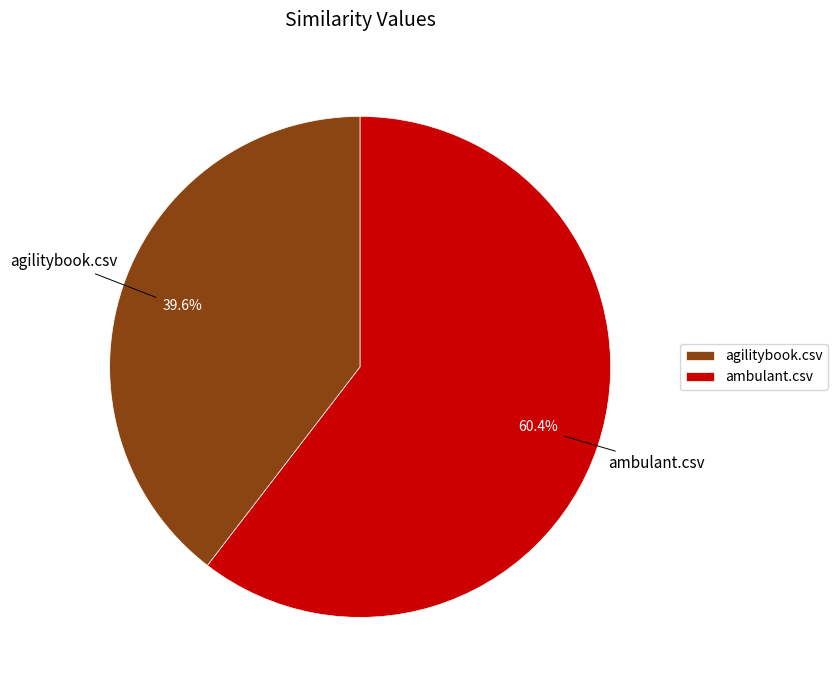

Rank the categories by value from lowest to highest.

agilitybook.csv, ambulant.csv